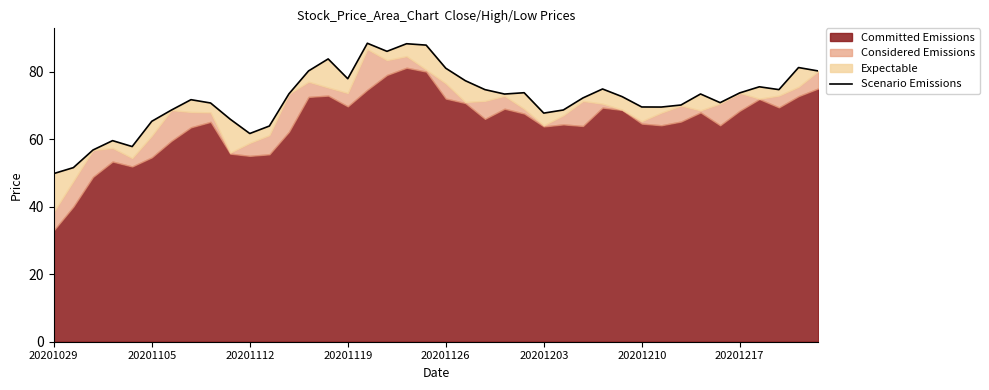

How many data points are above 73?

20